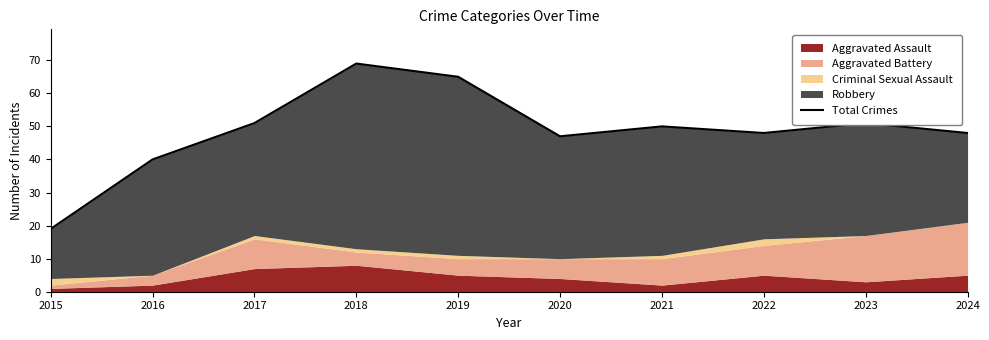

What is the value of the 4th point from the left?

69